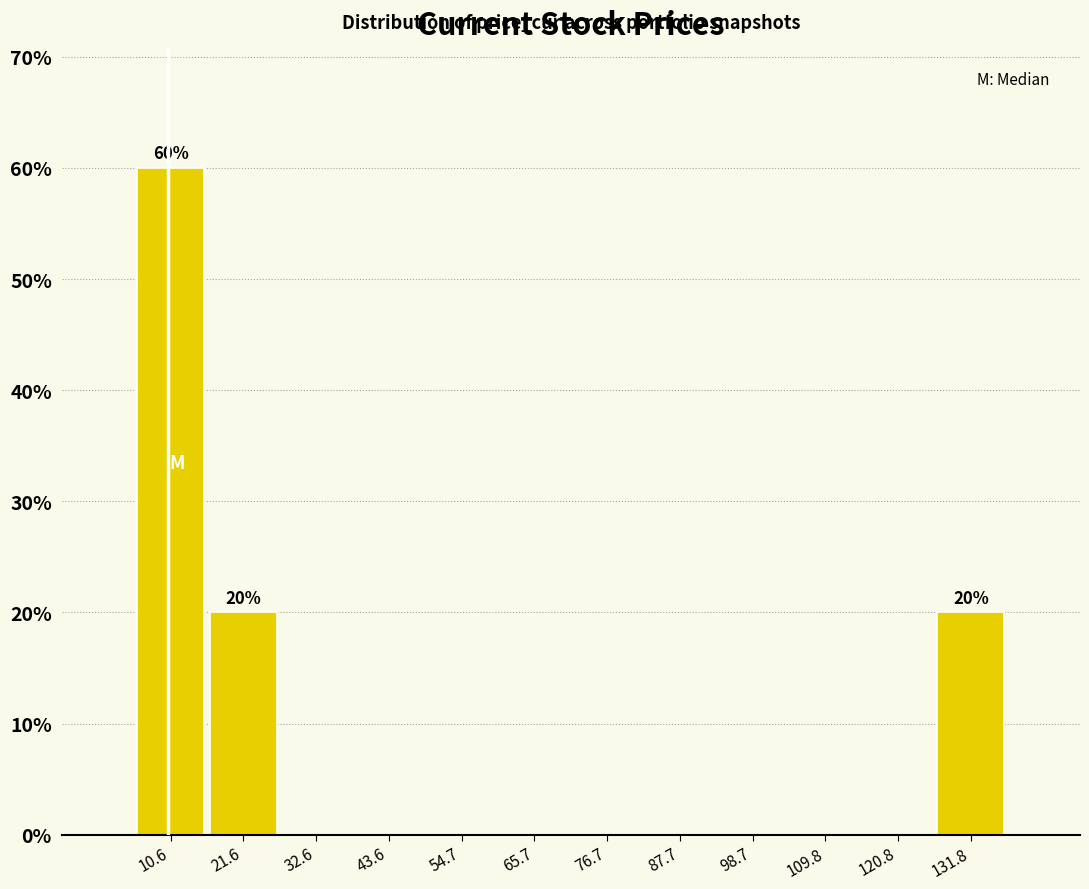

Which range on the x-axis has the tallest bar?

6 to 16